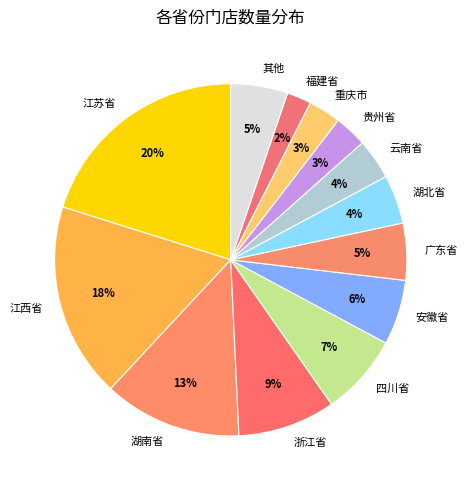

Is the sum of 贵州省 and 云南省 greater than half?

No